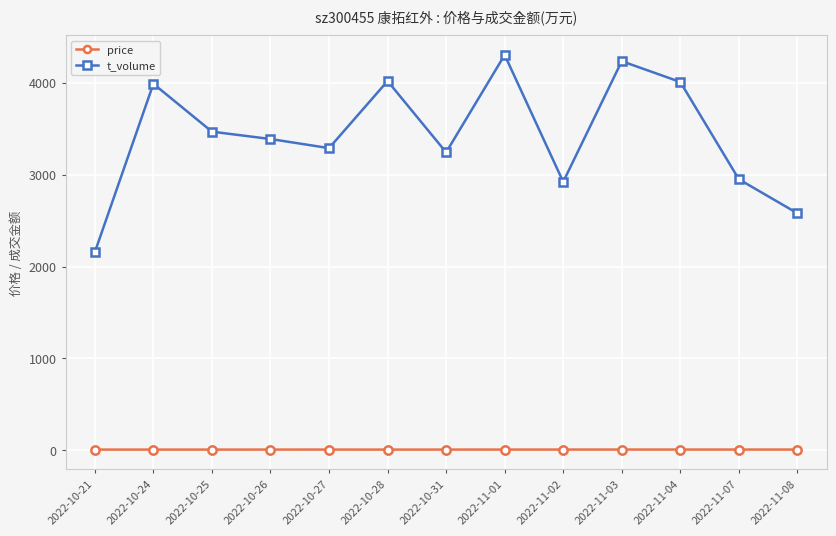

What is the value of the price point at the 2nd from the left?

8.1